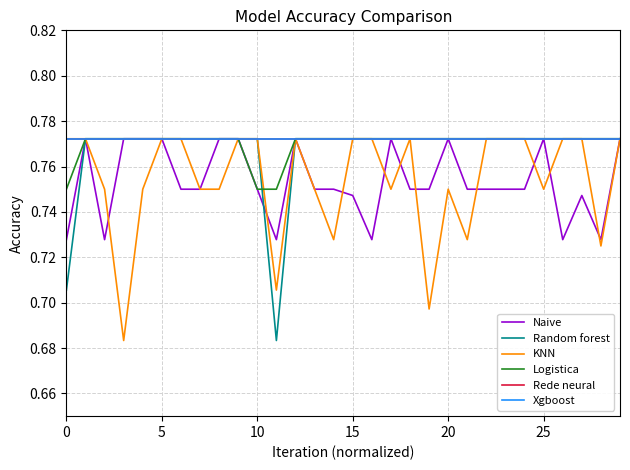

What is the maximum value shown in the chart?

0.8